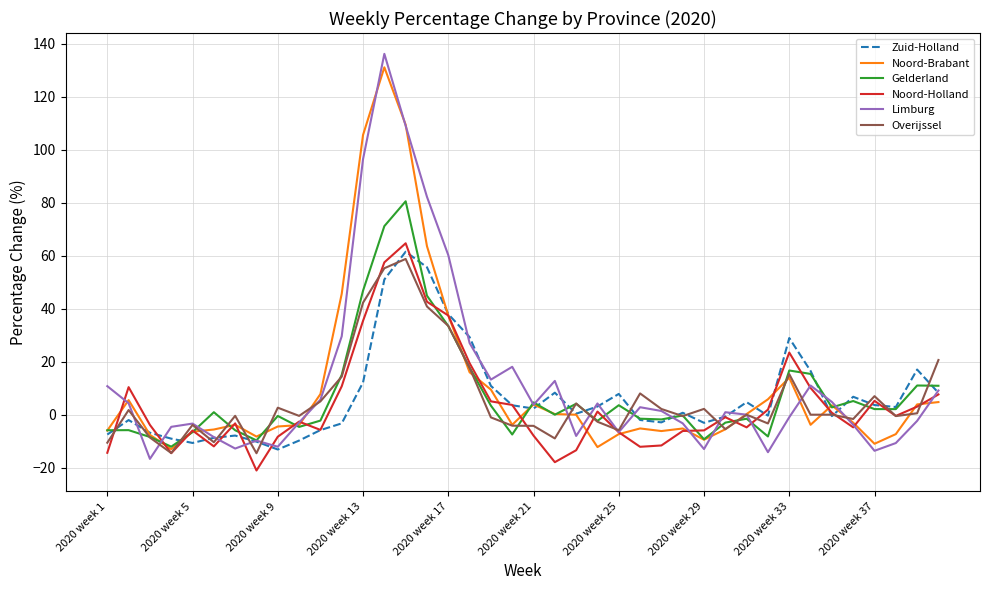

How many interior local valleys does the Zuid-Holland series have?

9